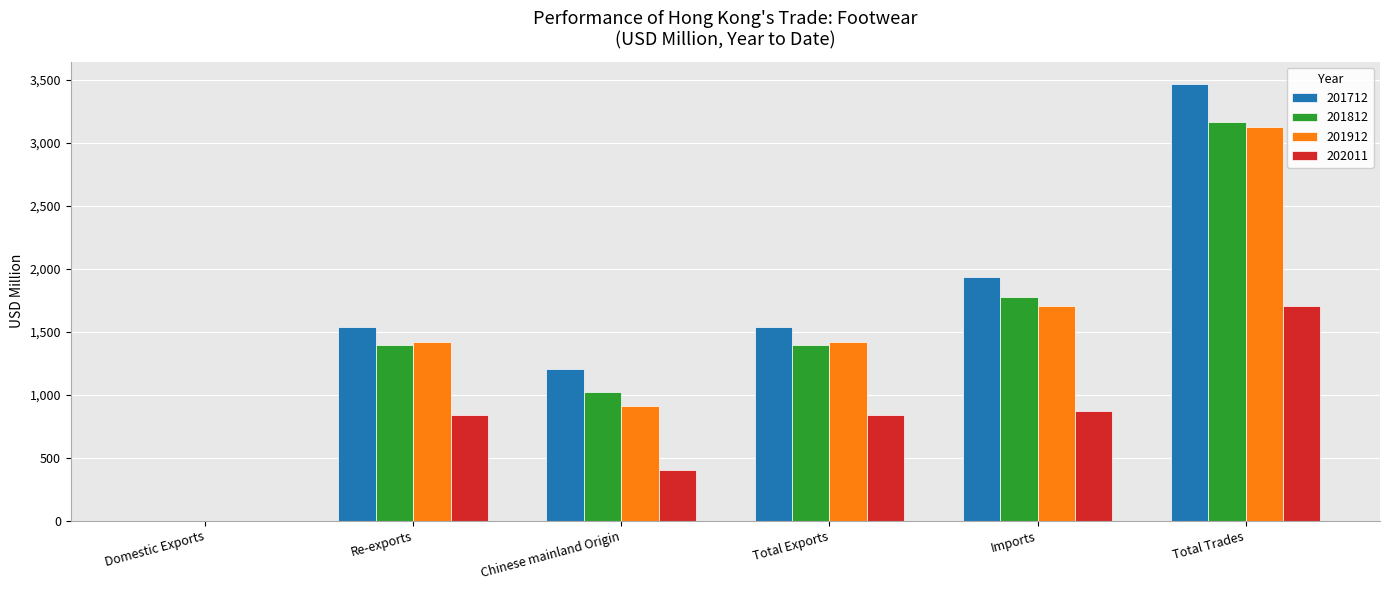

What is the sum of the 201812 values at Re-exports and Total Trades?

4560.2